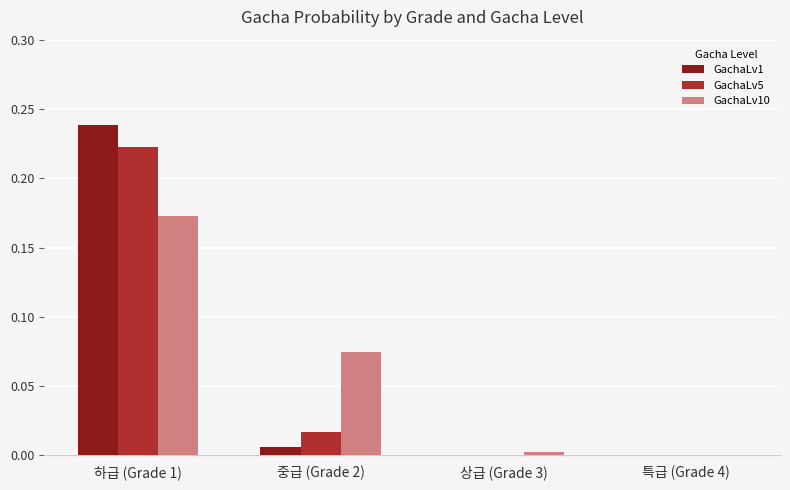

The GachaLv10 series shows 0.3 at 하급 (Grade 1). True or false?

False